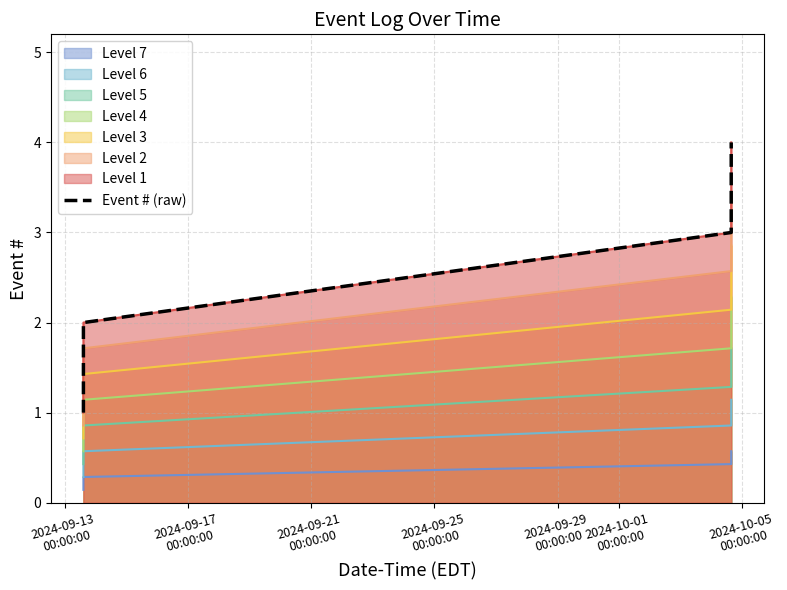

The chart shows a value of 6 at 2024-09-25
00:00:00. True or false?

False